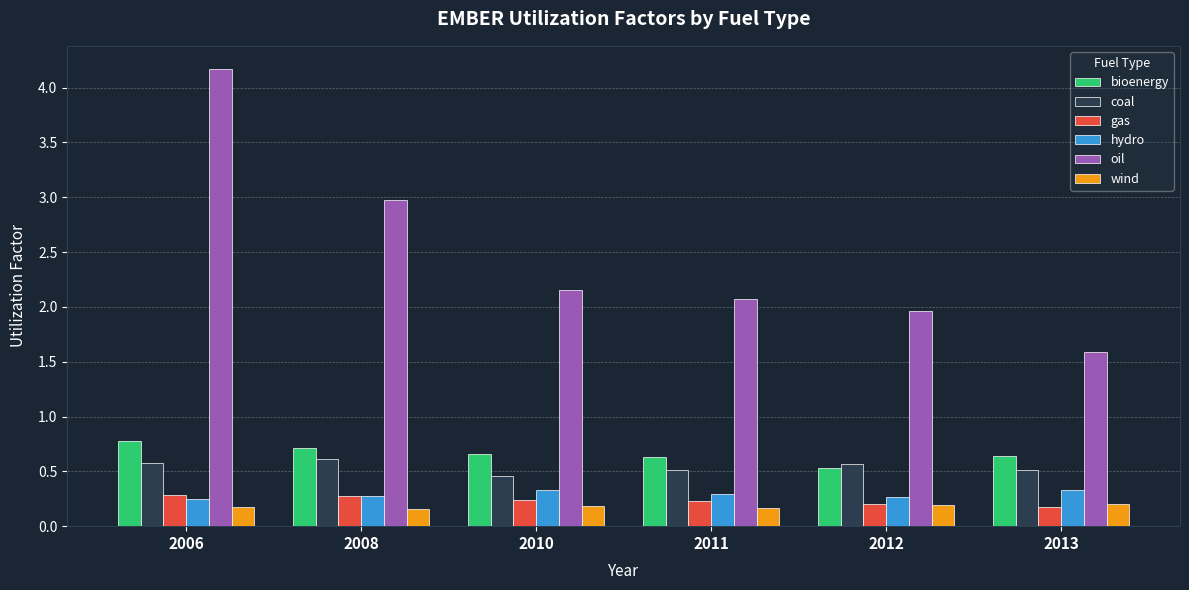

At which label does oil first exceed 2?

2006